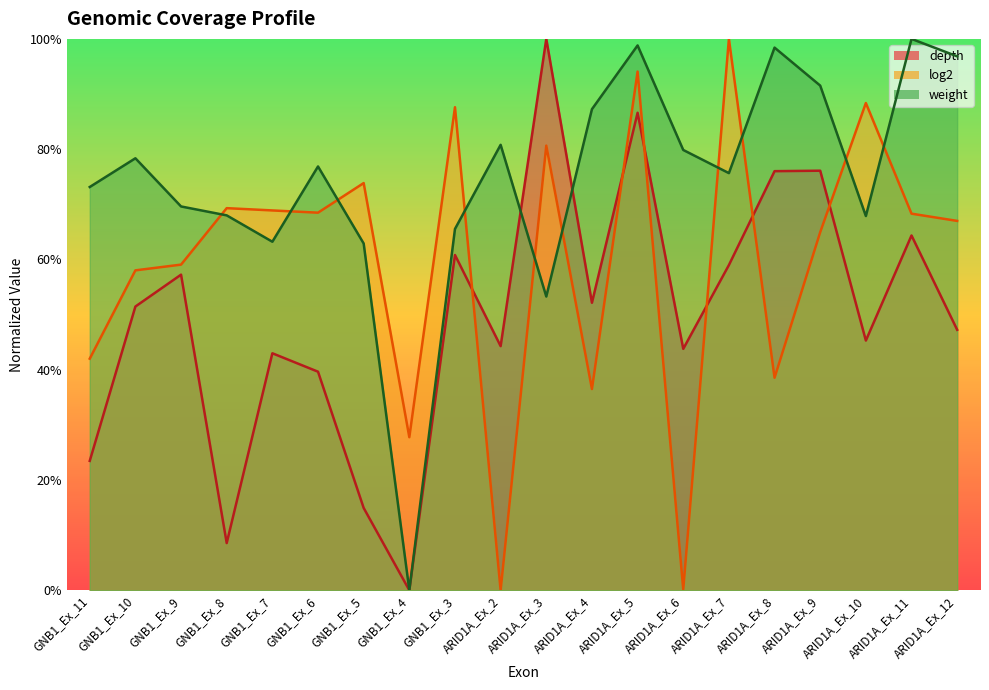

Which series ends up on top after the final intersection of log2 and weight?

weight